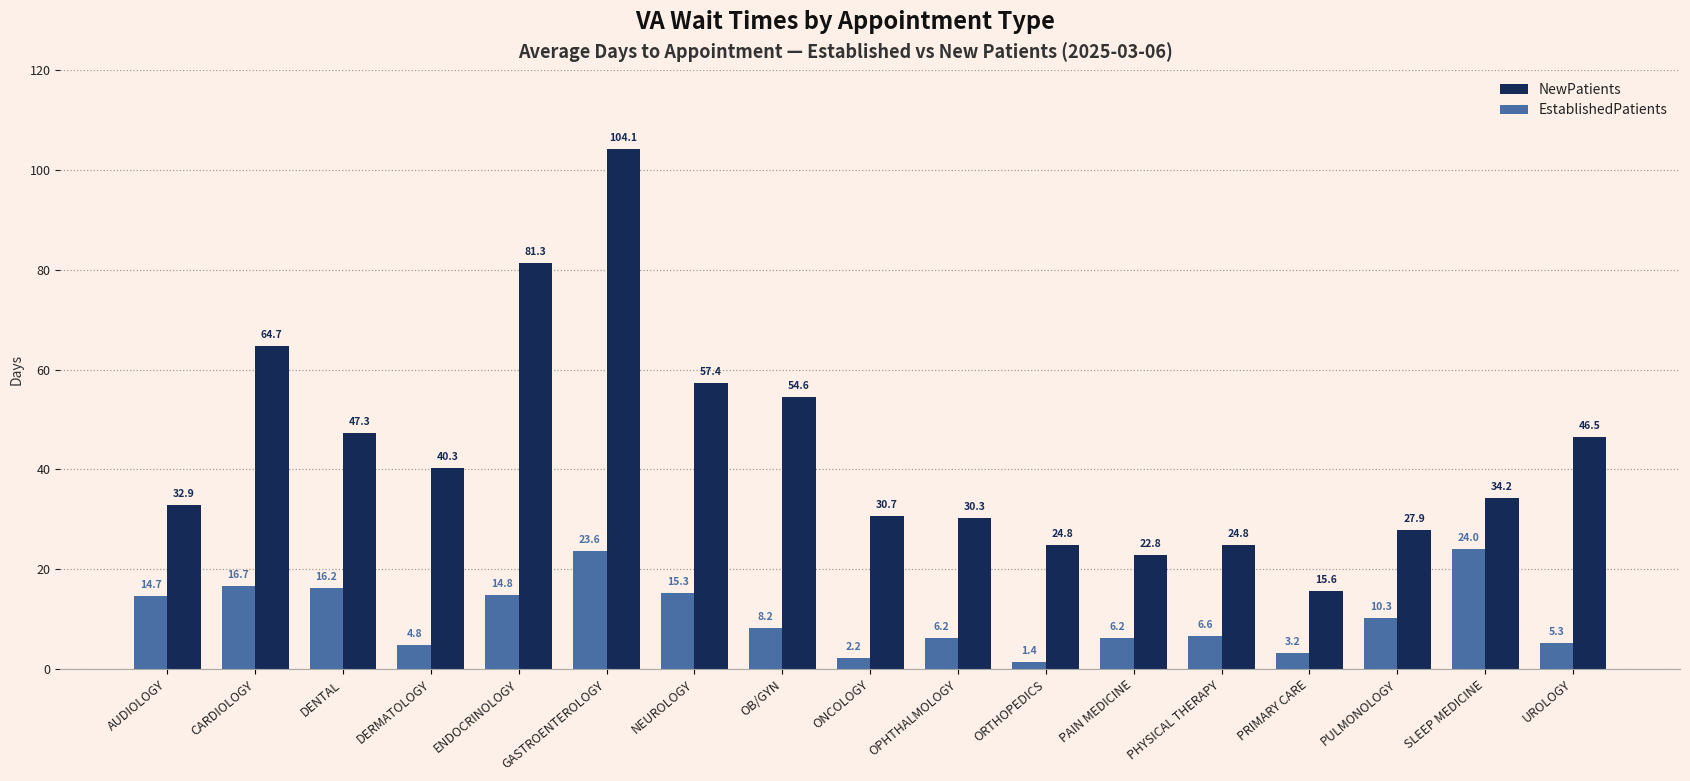

What is the lowest value of the NewPatients series?

15.6